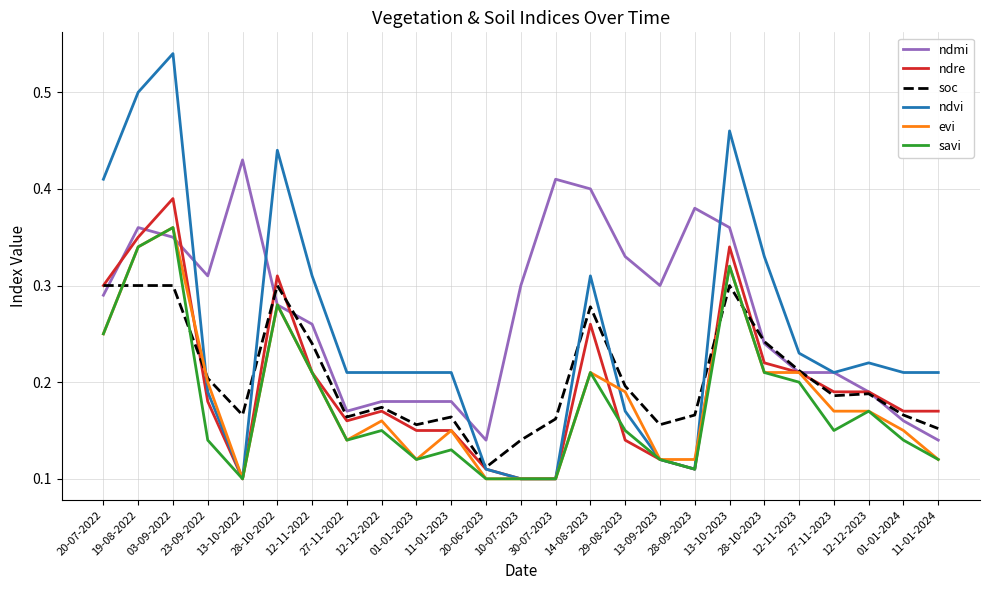

Count the number of categories in the chart.

25